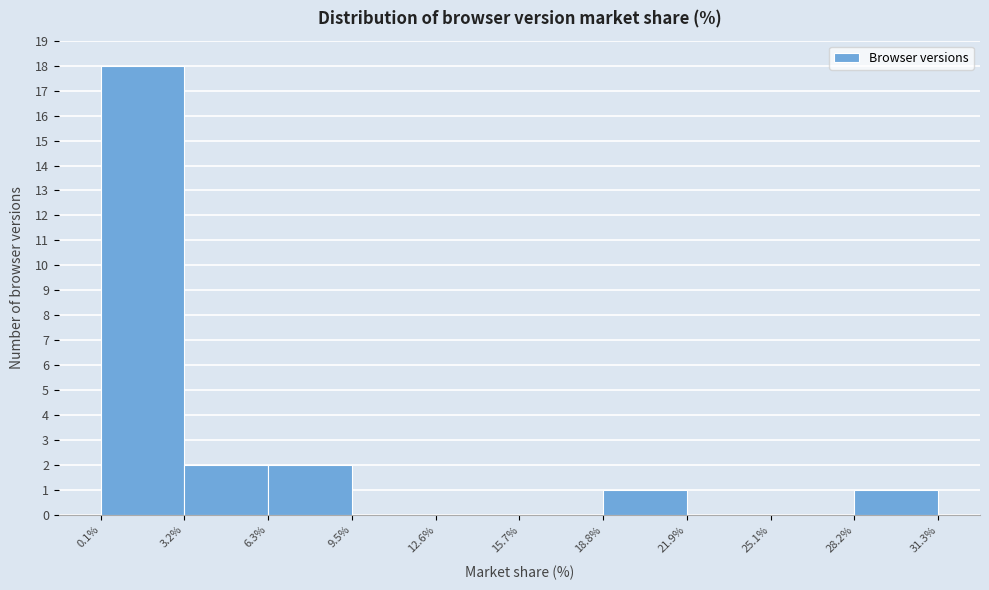

Reading left to right, list every bar in this chart as the range it spans on the x-axis followed by its height. The values are not printed on the chart, so give them approximately, as read against the axis.

0.1% to 3.2%: 18
3.2% to 6.3%: 2
6.3% to 9.5%: 2
9.5% to 12.6%: 0
12.6% to 15.7%: 0
15.7% to 18.8%: 0
18.8% to 21.9%: 1
21.9% to 25.1%: 0
25.1% to 28.2%: 0
28.2% to 31.3%: 1